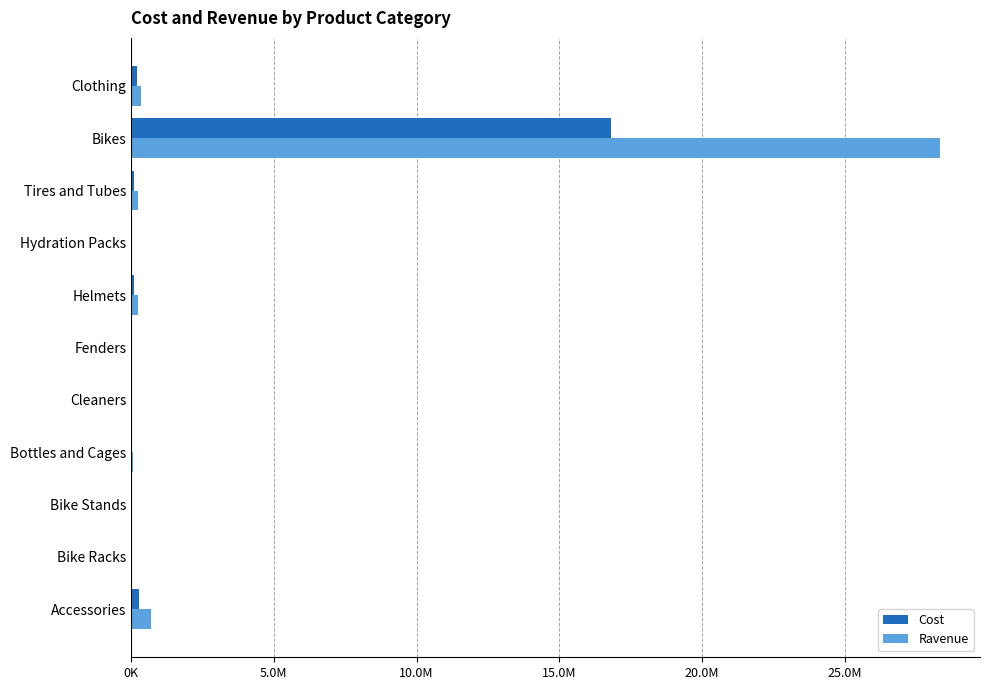

What are all the series names shown in the legend?

Cost, Ravenue